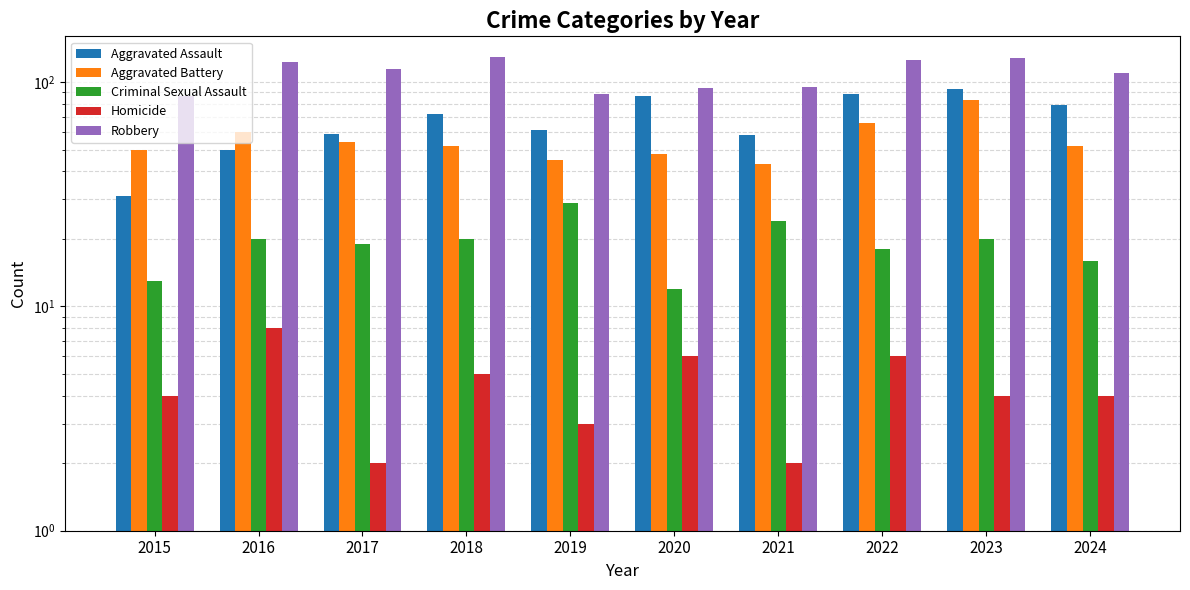

How many bars are there in each group?

5